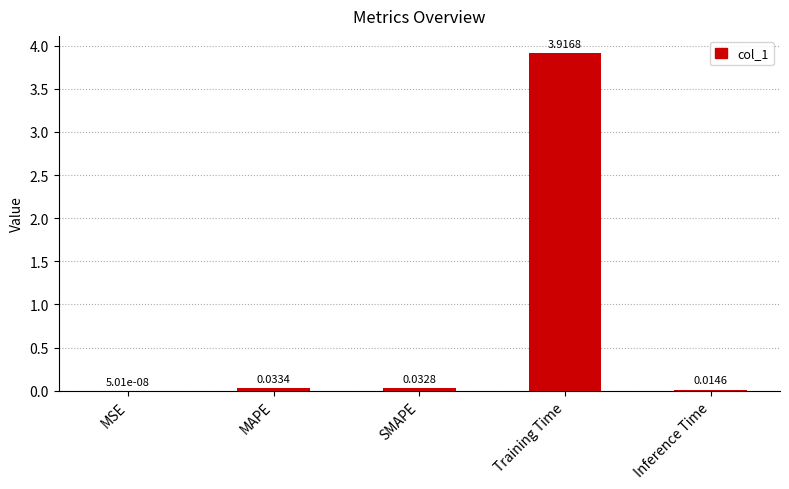

Where is the data nearest to the value 1?

MAPE